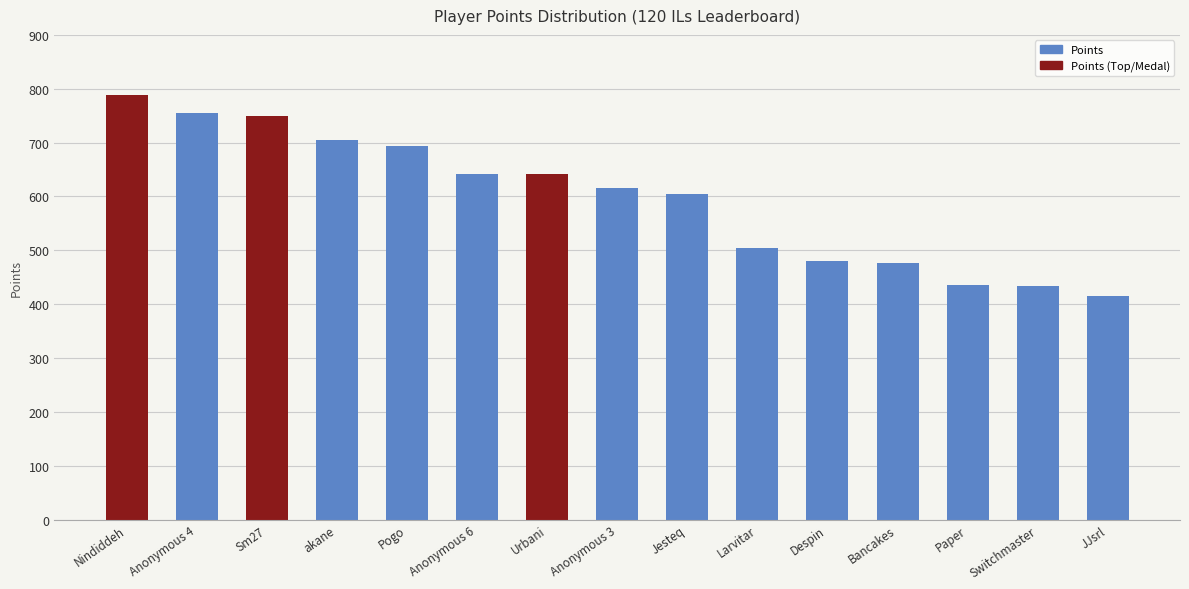

True or false: the data shows 973 at Urbani.

False